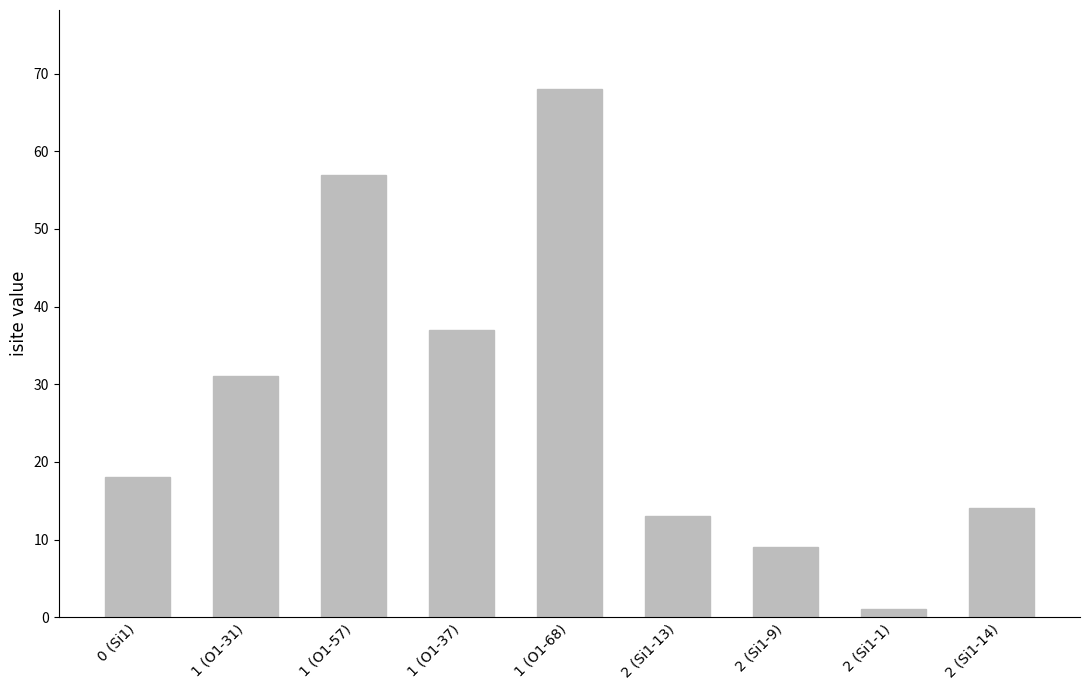

At which category does the chart reach its peak across all series?

1 (O1-68)